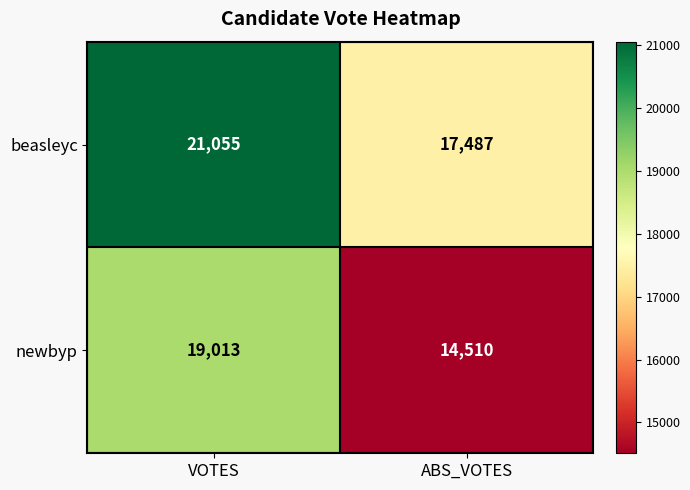

The beasleyc series shows 21055 at VOTES. True or false?

True